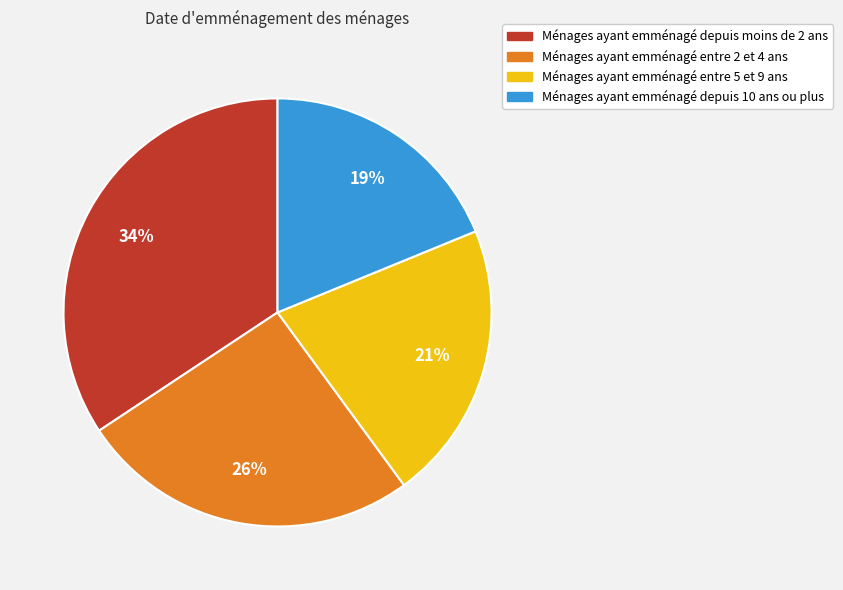

Is there any slice that represents more than half of the pie?

No